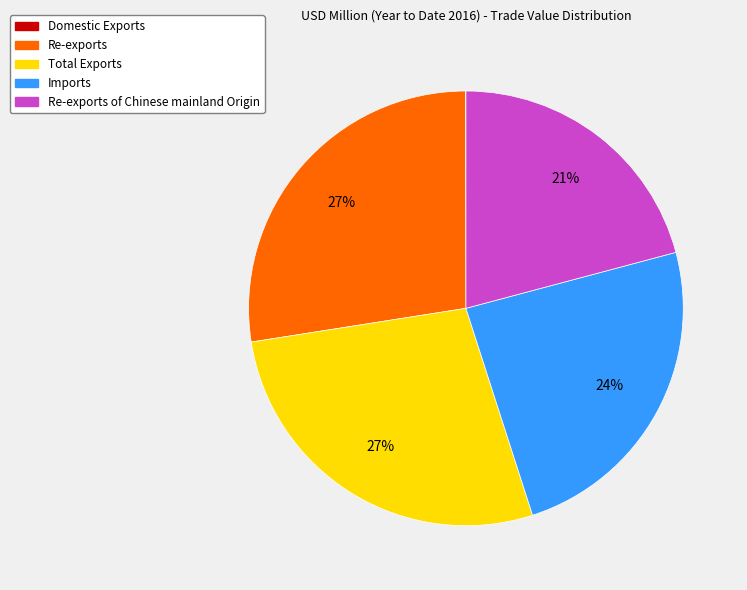

To the nearest percent, what is the difference between the largest and smallest slice percentages?

27%